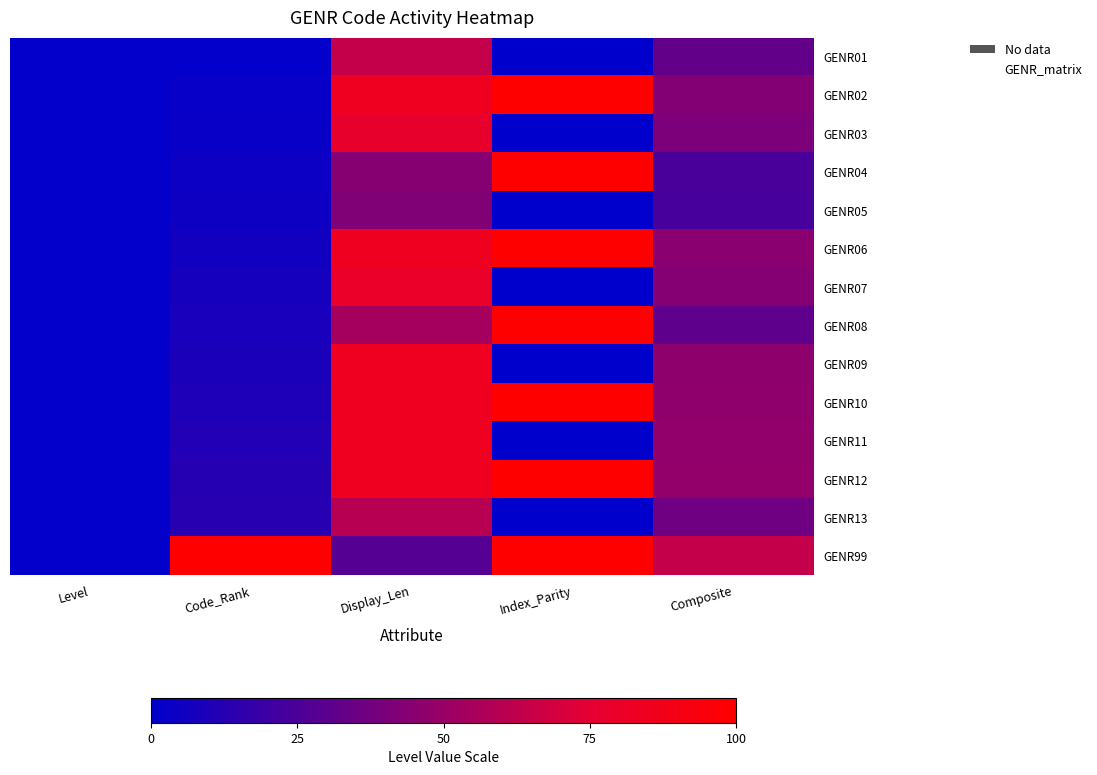

Reading left to right, extract all data points from this chart.

GENR01: Level=1.0	Code_Rank=1.0	Display_Len=64.0	Index_Parity=0.0	Composite=32.5
GENR02: Level=1.0	Code_Rank=2.0	Display_Len=84.0	Index_Parity=100.0	Composite=43.0
GENR03: Level=1.0	Code_Rank=3.0	Display_Len=78.0	Index_Parity=0.0	Composite=40.5
GENR04: Level=1.0	Code_Rank=4.0	Display_Len=44.0	Index_Parity=100.0	Composite=24.0
GENR05: Level=1.0	Code_Rank=5.1	Display_Len=42.0	Index_Parity=0.0	Composite=23.5
GENR06: Level=1.0	Code_Rank=6.1	Display_Len=84.0	Index_Parity=100.0	Composite=45.0
GENR07: Level=1.0	Code_Rank=7.1	Display_Len=80.0	Index_Parity=0.0	Composite=43.5
GENR08: Level=1.0	Code_Rank=8.1	Display_Len=54.0	Index_Parity=100.0	Composite=31.0
GENR09: Level=1.0	Code_Rank=9.1	Display_Len=84.0	Index_Parity=0.0	Composite=46.5
GENR10: Level=1.0	Code_Rank=10.1	Display_Len=84.0	Index_Parity=100.0	Composite=47.1
GENR11: Level=1.0	Code_Rank=11.1	Display_Len=84.0	Index_Parity=0.0	Composite=47.6
GENR12: Level=1.0	Code_Rank=12.1	Display_Len=84.0	Index_Parity=100.0	Composite=48.1
GENR13: Level=1.0	Code_Rank=13.1	Display_Len=60.0	Index_Parity=0.0	Composite=36.6
GENR99: Level=1.0	Code_Rank=100.0	Display_Len=28.0	Index_Parity=100.0	Composite=64.0